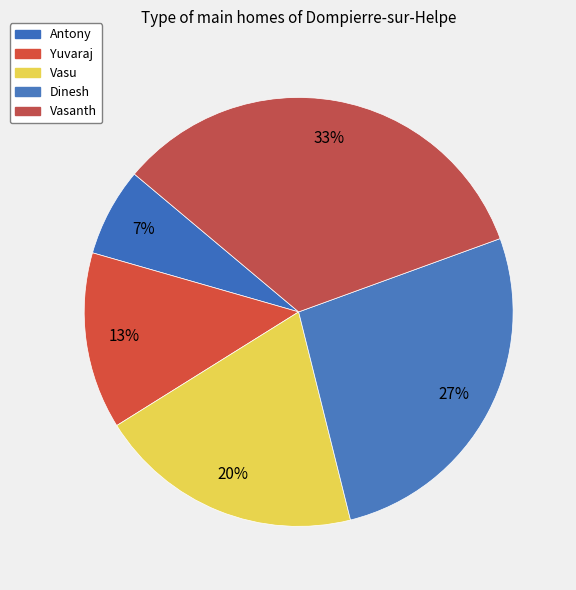

Rank the categories by value from highest to lowest.

Vasanth, Dinesh, Vasu, Yuvaraj, Antony